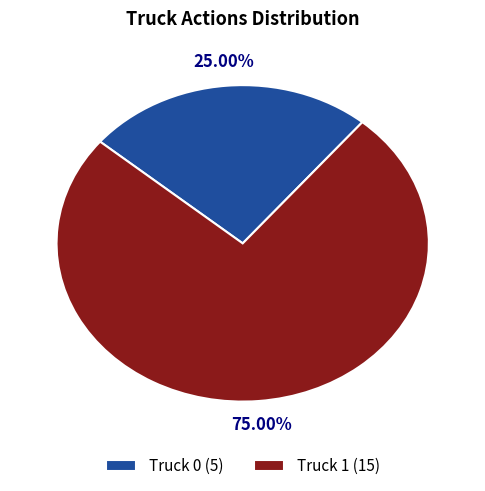

What is the ratio of the value at Truck 0 to the value at Truck 1?

0.3